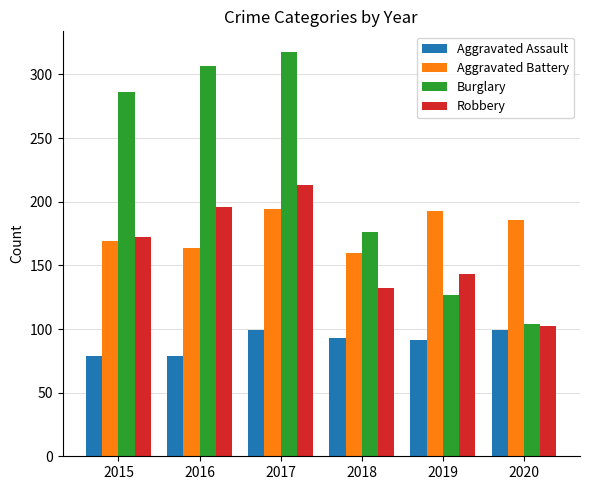

What is the difference between the second highest and second lowest values in the Aggravated Battery series?

29